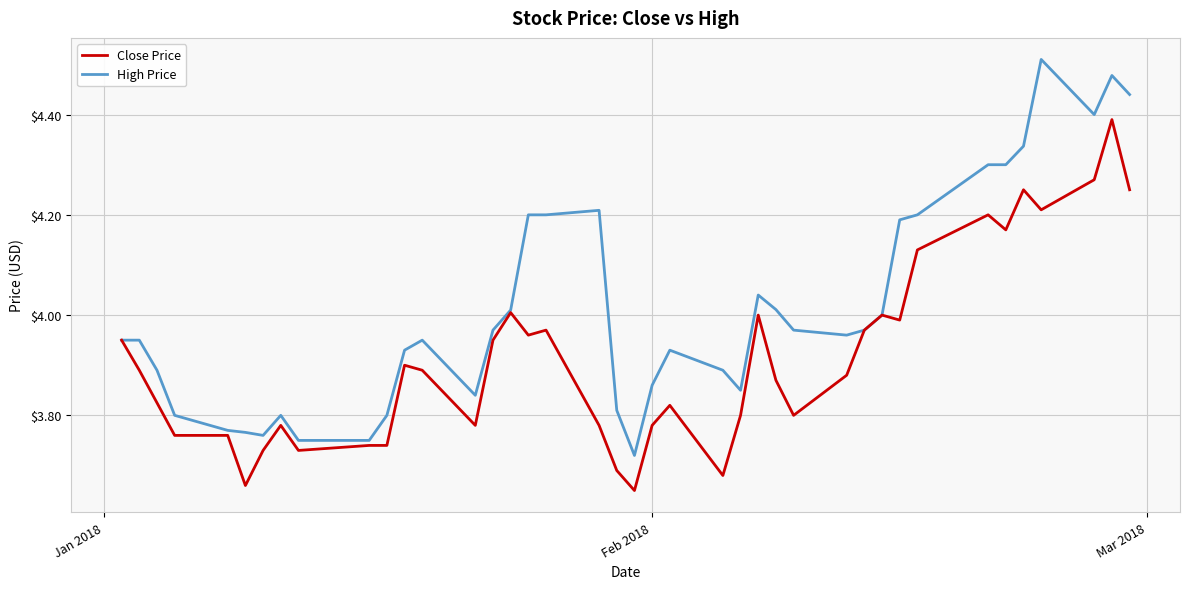

Which series has the largest total across all categories?

High Price